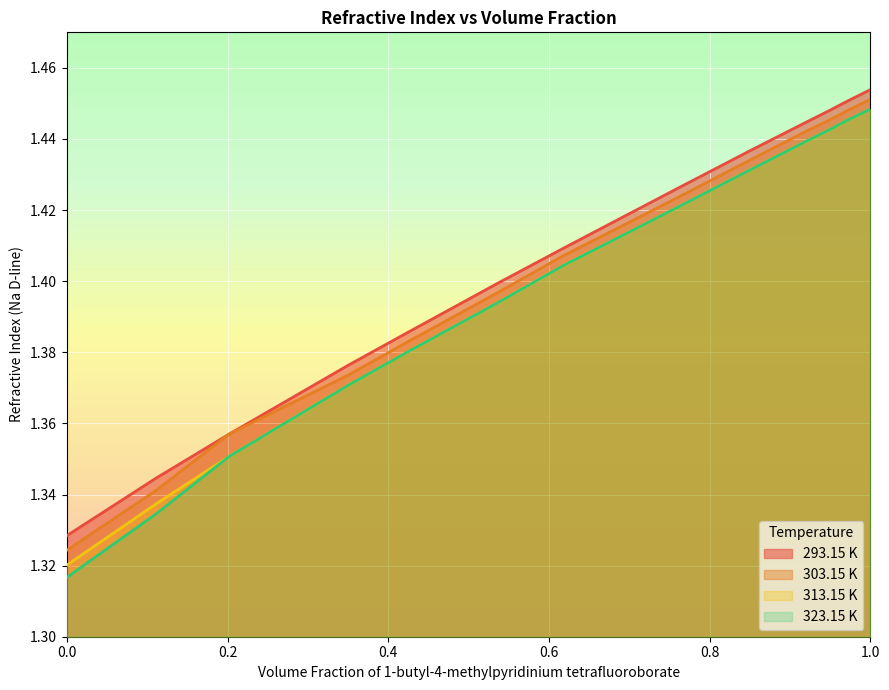

What is the difference between the maximum and minimum values in the 293.15 K series?

0.1